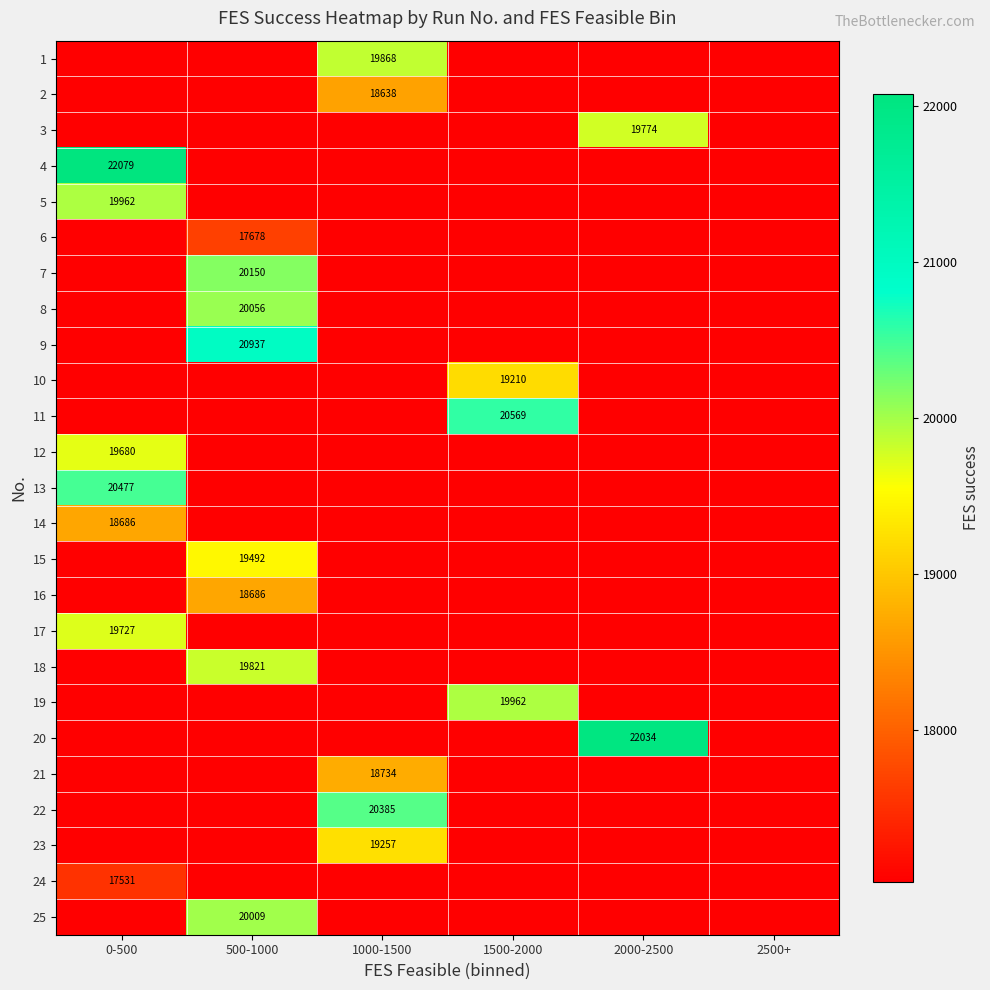

The 11 series shows 9283 at 1500-2000. True or false?

False